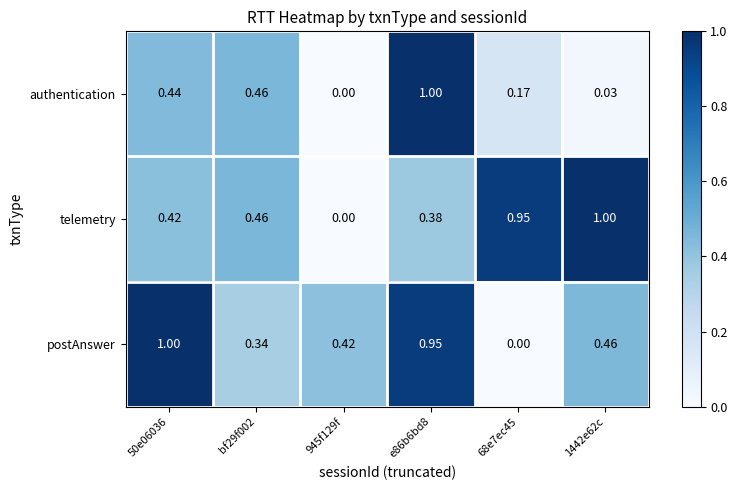

Which series has the largest total across all categories?

telemetry